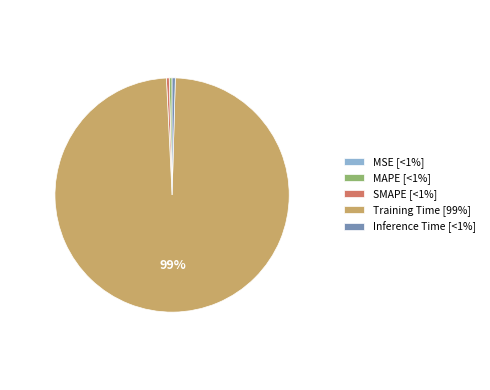

To the nearest percent, what is the average slice percentage?

20%